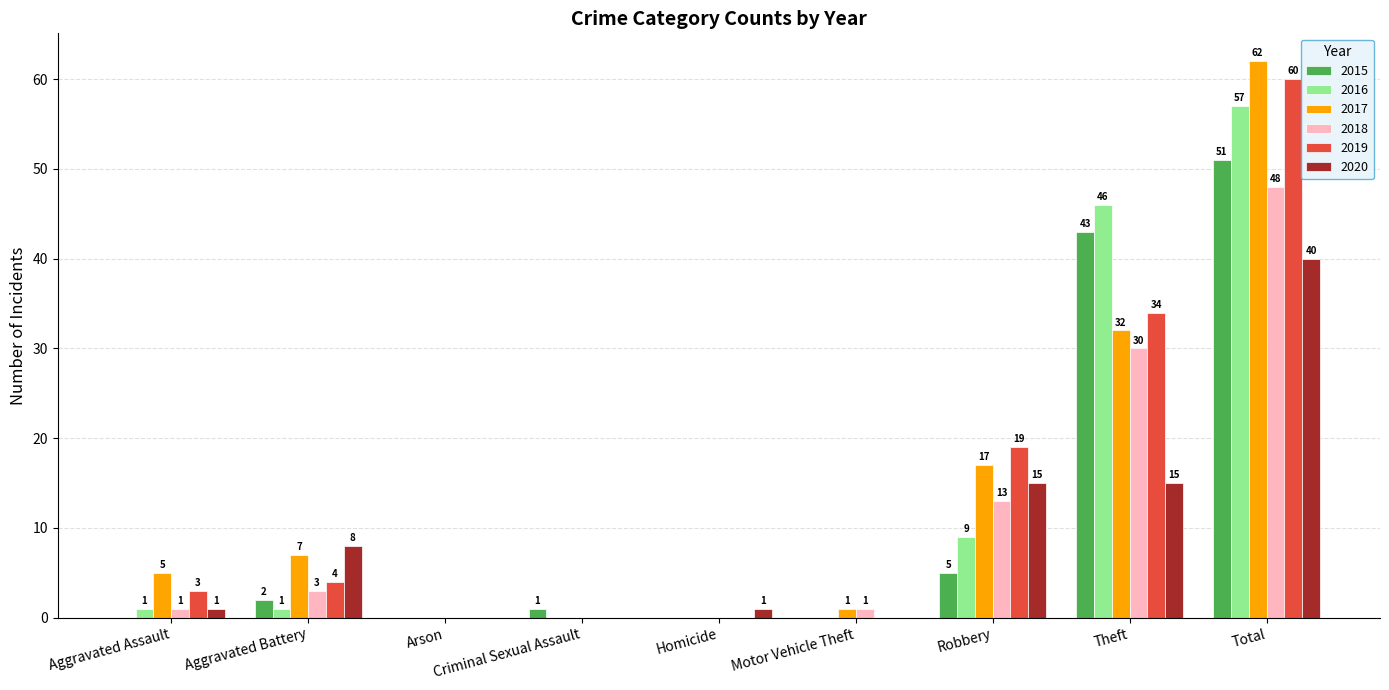

Are the bars horizontal?

No